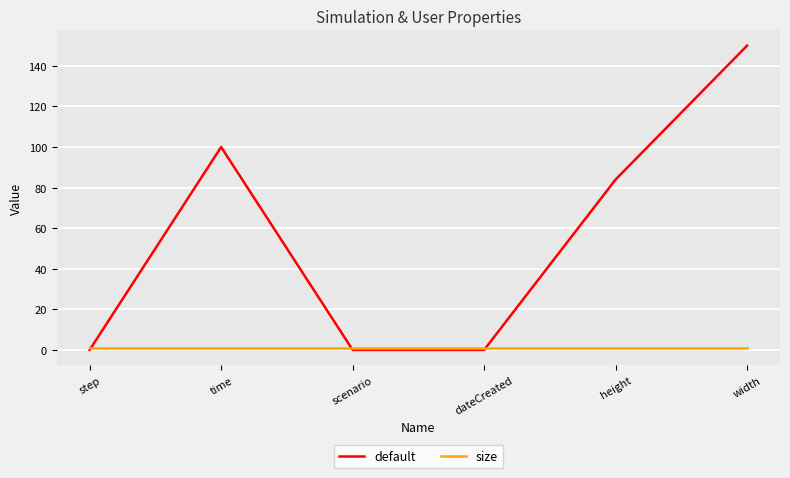

Rank the series by their average value, from lowest to highest.

size, default